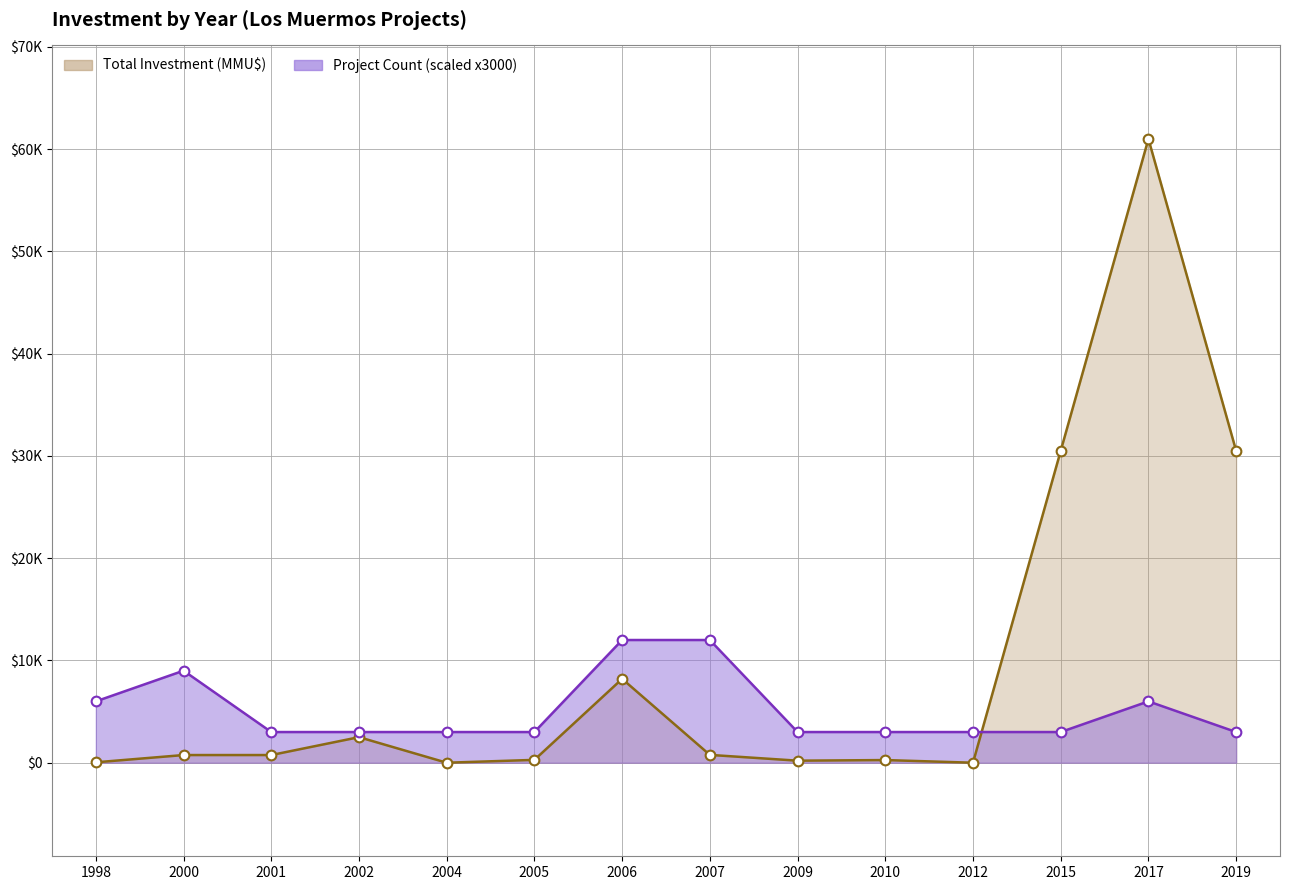

At which label does Project Count reach its peak?

2006